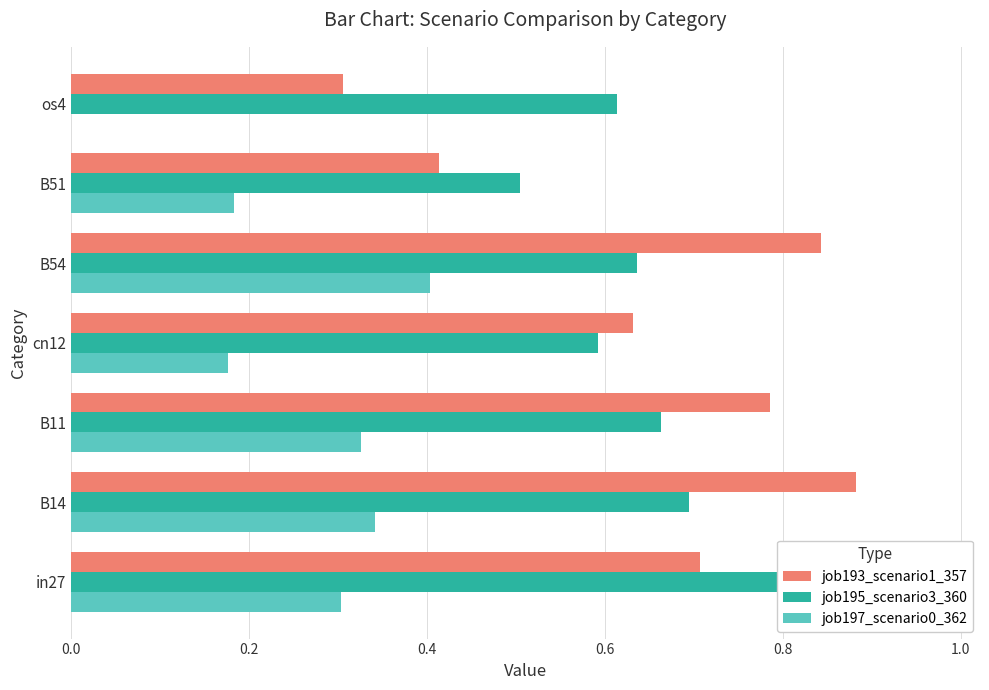

Reading left to right, extract all data points from this chart.

job193_scenario1_357: 0.7	0.9	0.8	0.6	0.8	0.4	0.3
job195_scenario3_360: 1.0	0.7	0.7	0.6	0.6	0.5	0.6
job197_scenario0_362: 0.3	0.3	0.3	0.2	0.4	0.2	0.0